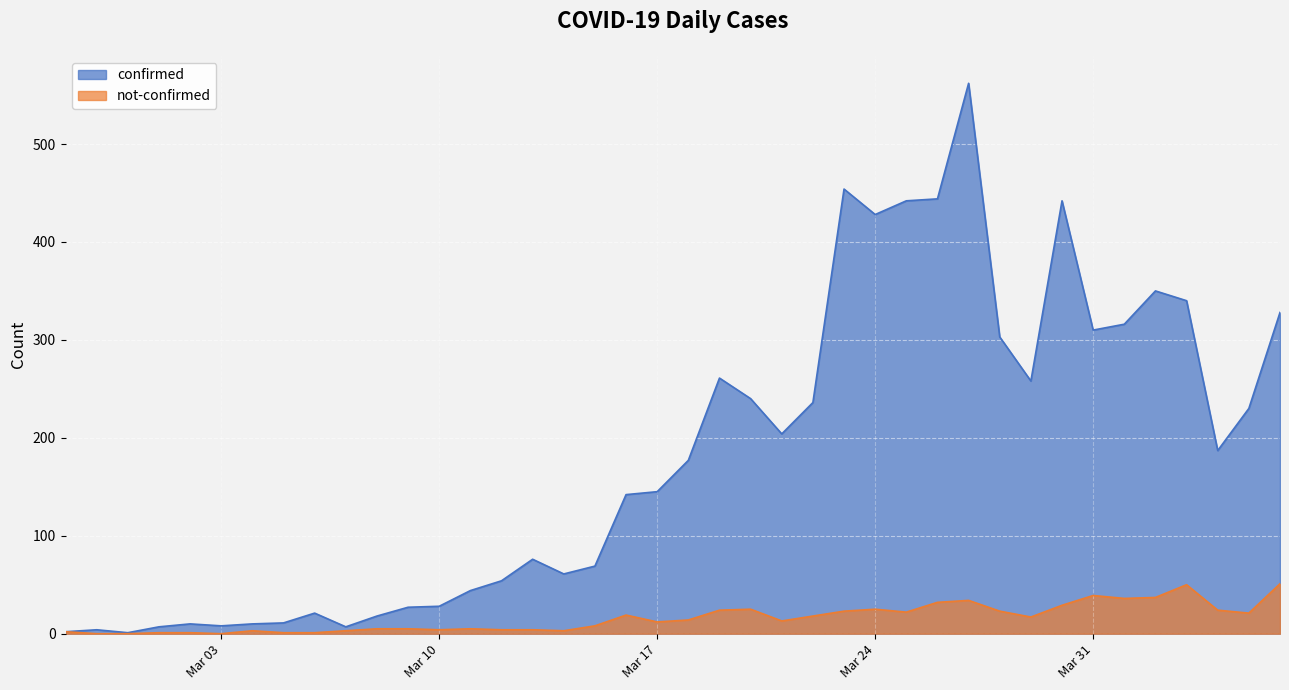

True or false: not-confirmed has more than 0 interior local peaks.

True